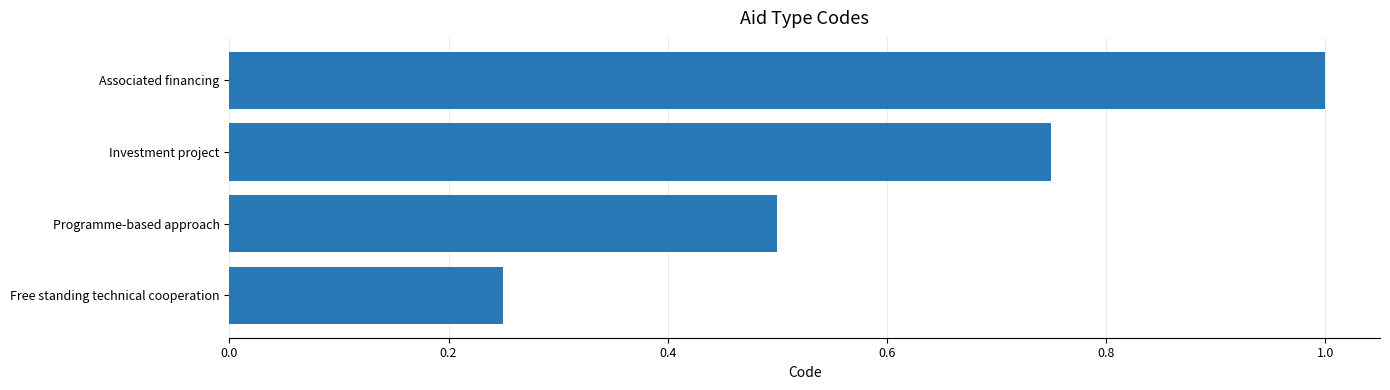

What is the sum of all values?

2.5